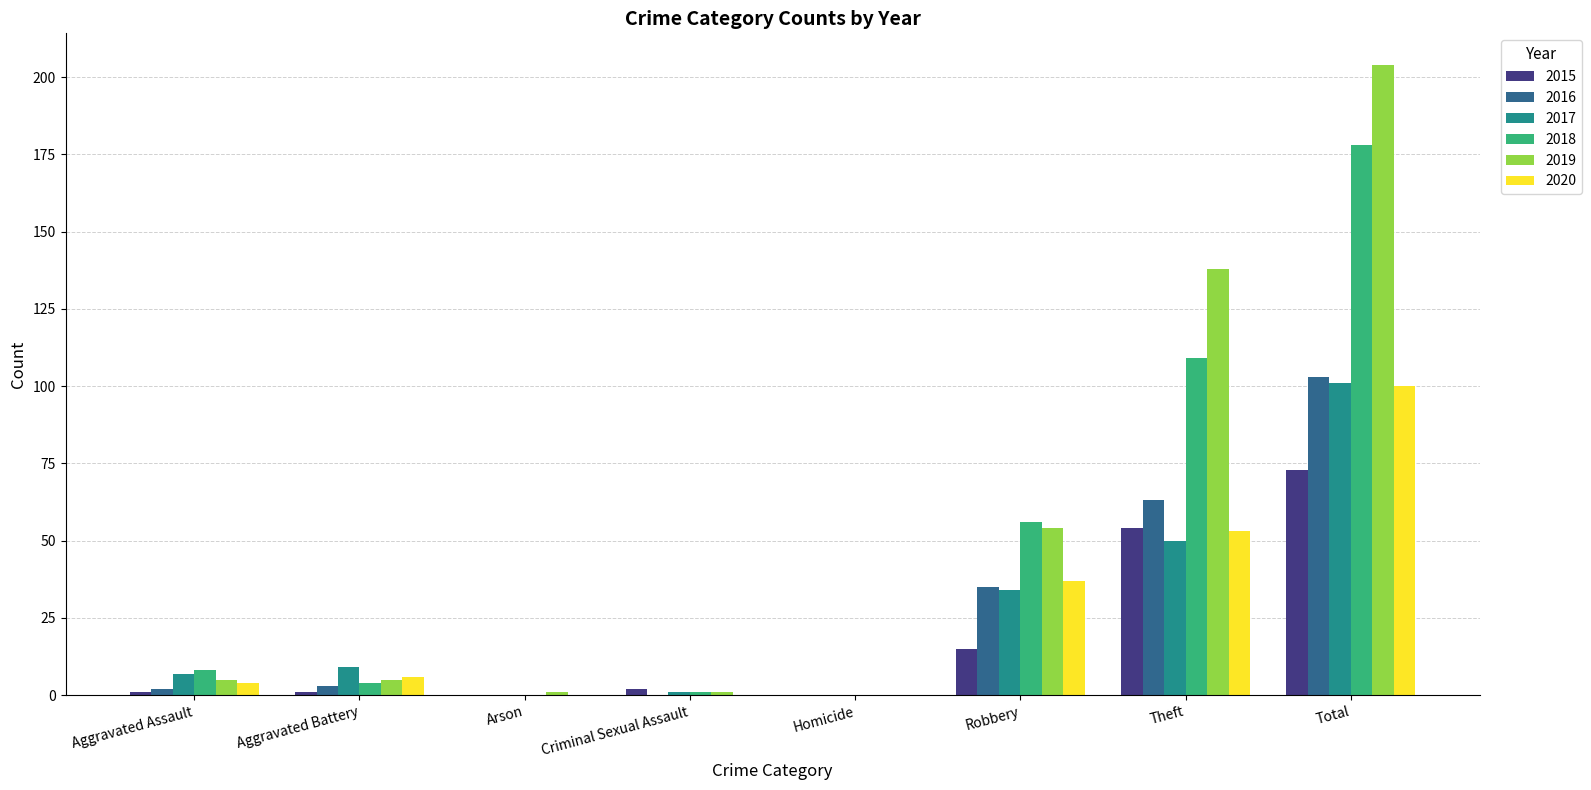

What is the sum of all 2018 values?

356